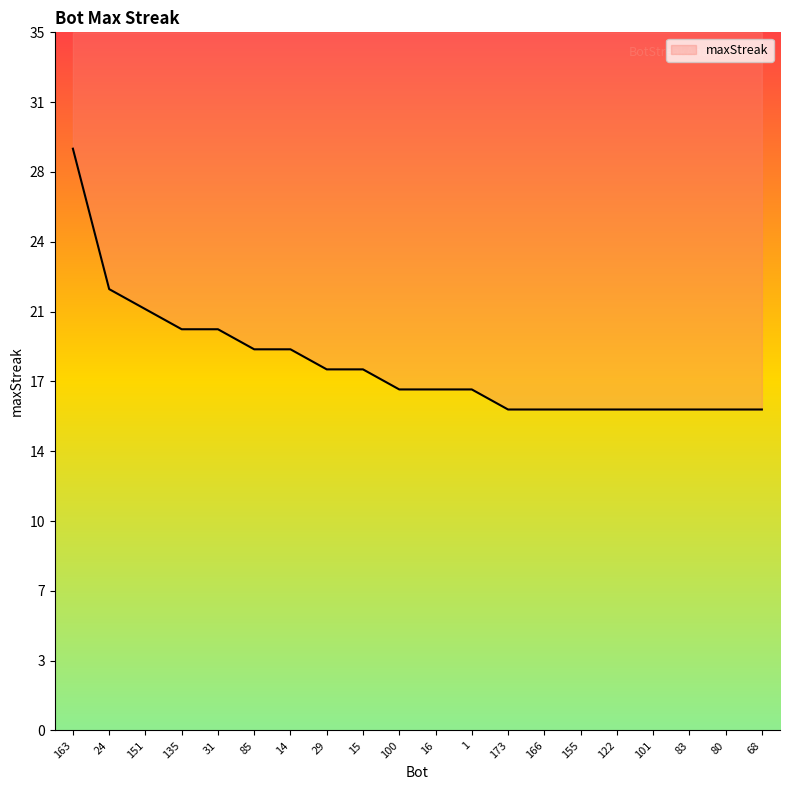

What is the greatest value displayed?

29